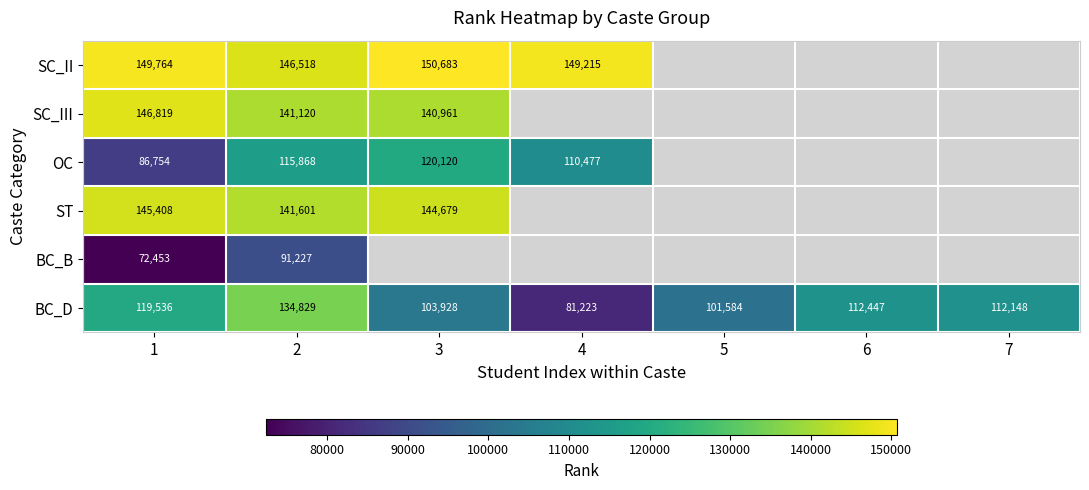

At 2, list the series in order from smallest to largest.

BC_B, OC, BC_D, SC_III, ST, SC_II